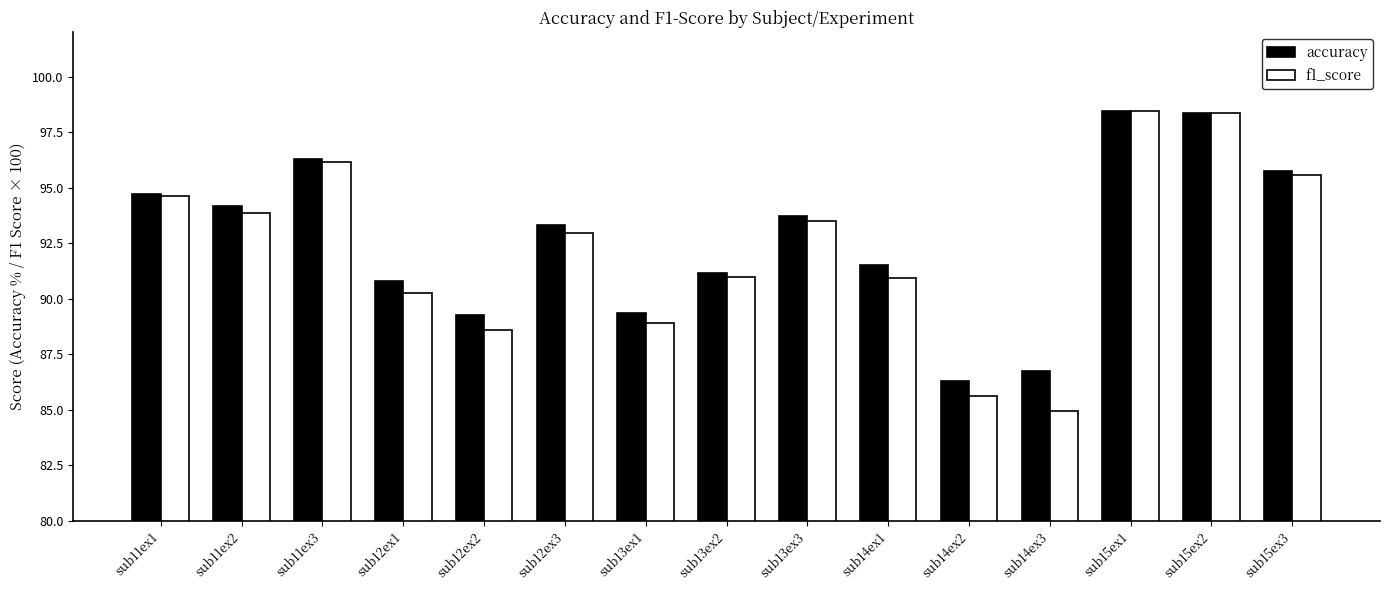

What is the label of the 2nd bar from the left?

sub11ex2